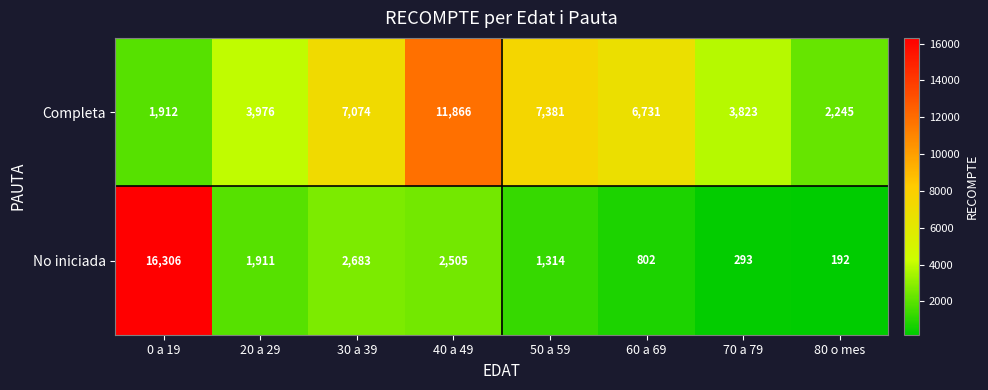

Where is No iniciada nearest to the value 8249?

30 a 39